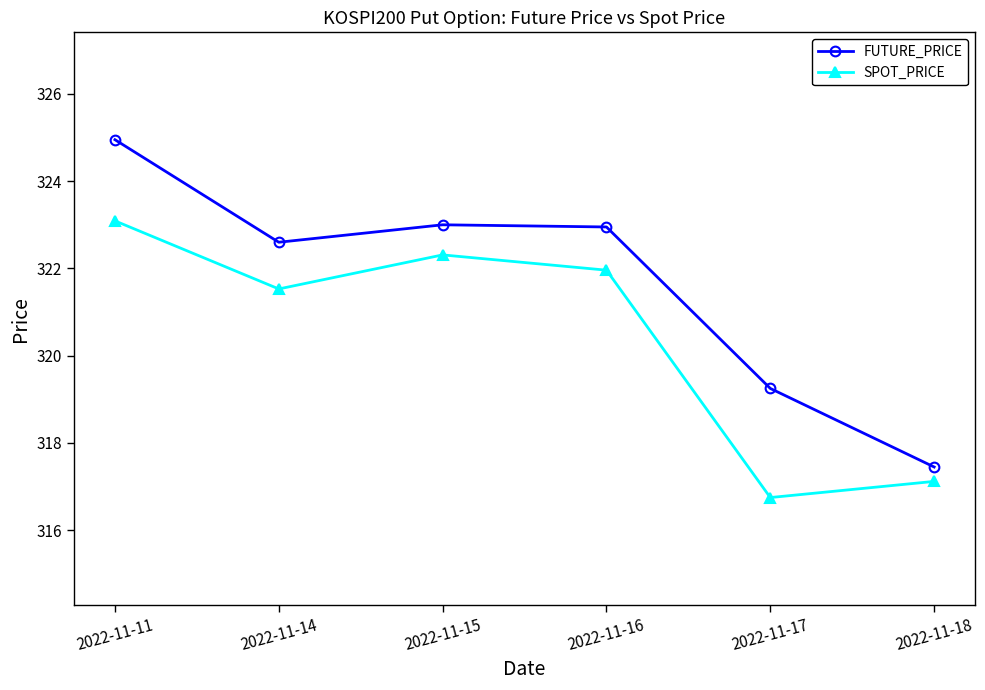

What is the total value across all series at 2022-11-14?

644.1